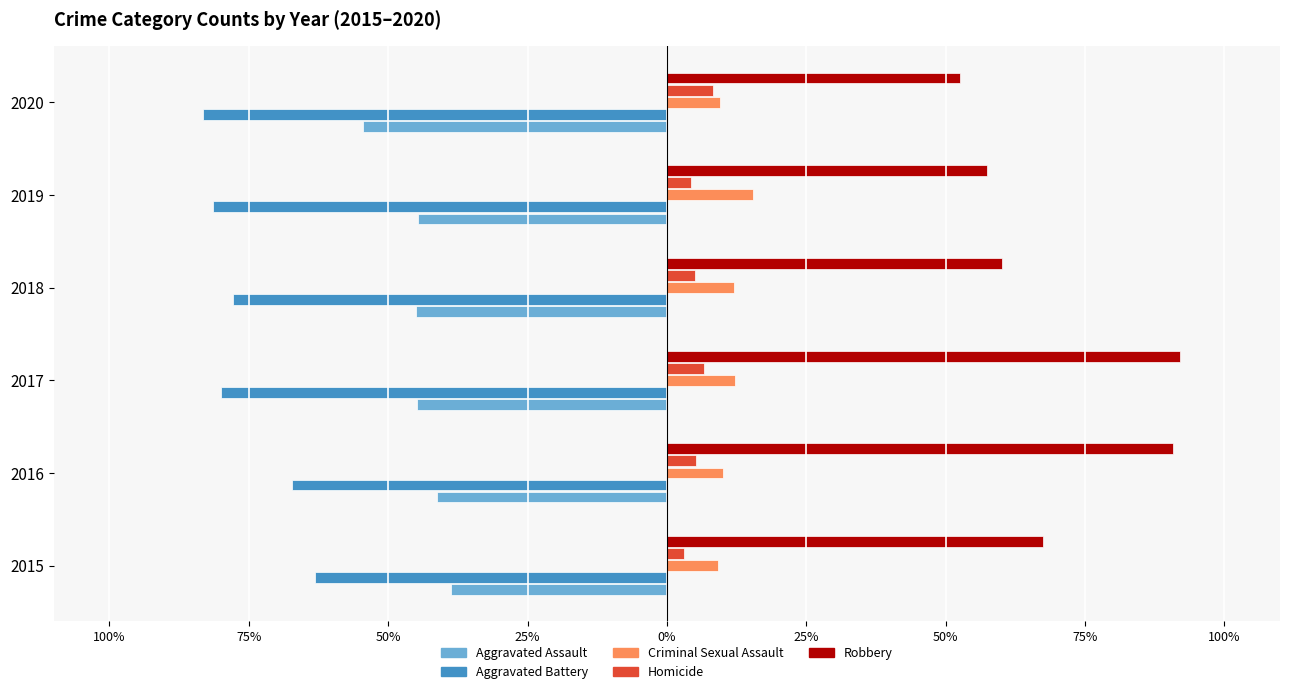

What are all the series names shown in the legend?

Aggravated Assault, Aggravated Battery, Criminal Sexual Assault, Homicide, Robbery